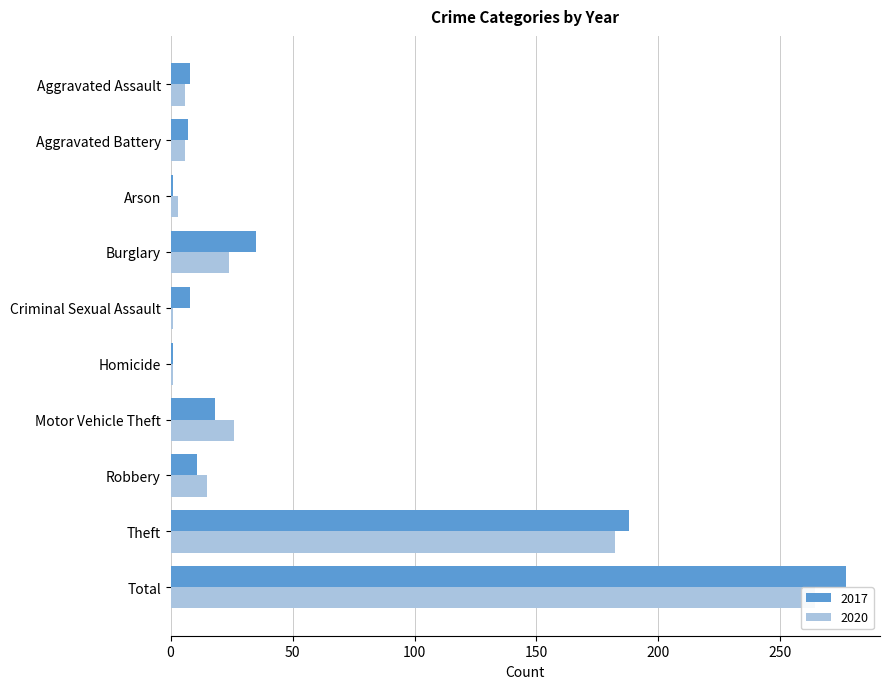

Rank the series by their maximum value, from lowest to highest.

2020, 2017